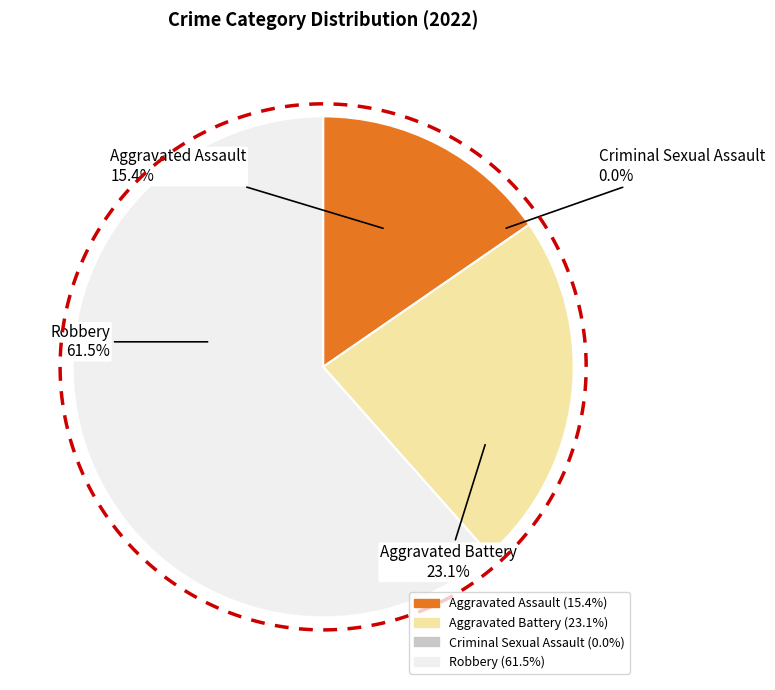

True or false: Robbery accounts for 77% of the total.

False